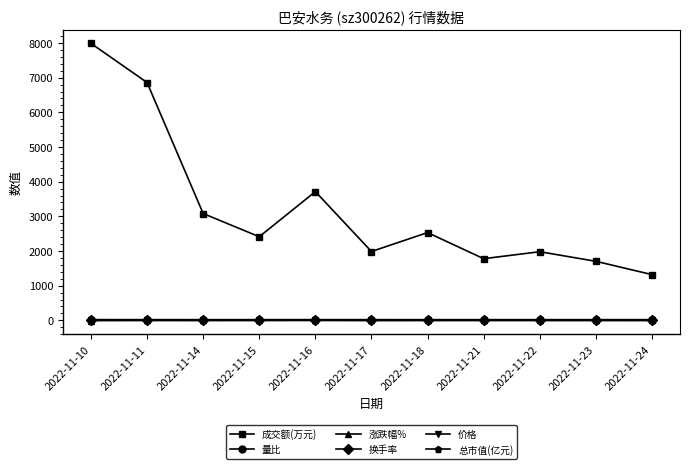

What value does the 涨跌幅% series have at 2022-11-21?

1.0